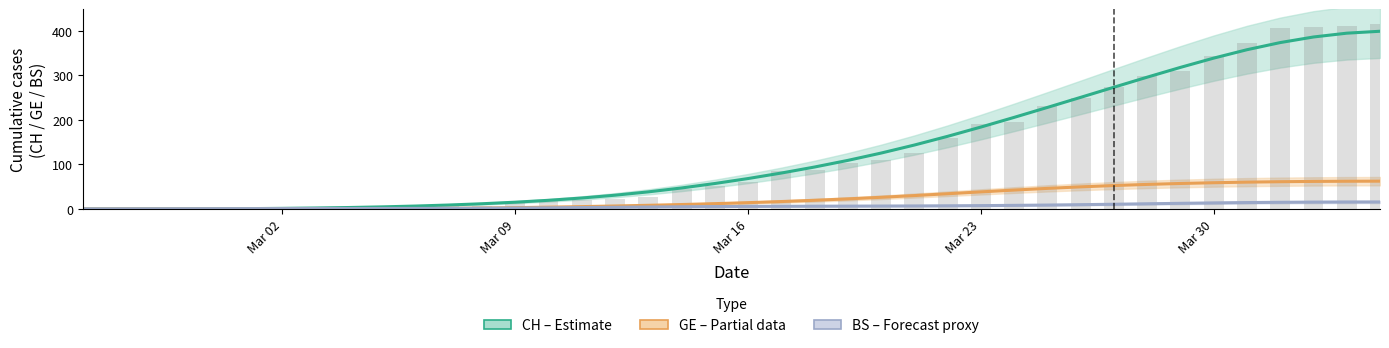

How many positive values does the GE (Partial) series have?

39